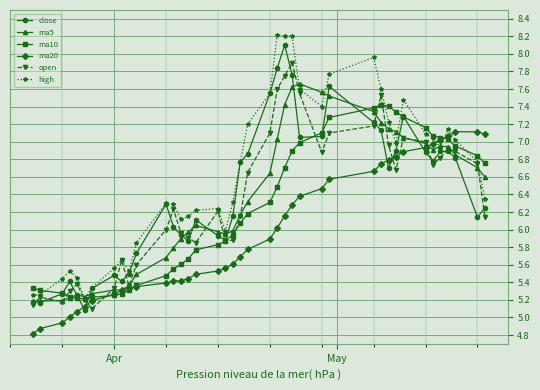

Which series has the largest total across all categories?

high